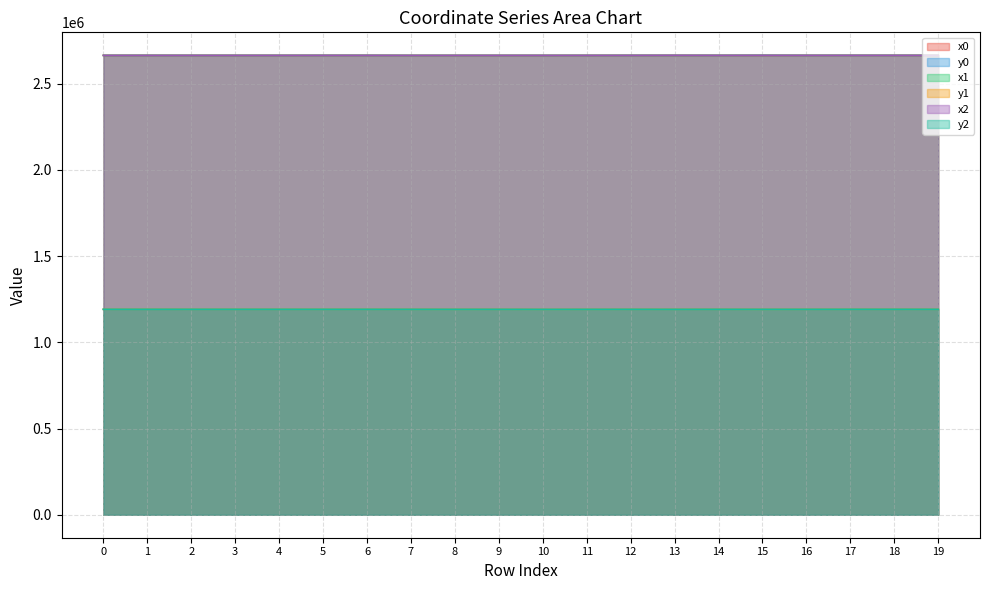

Which series has the largest range (max minus min)?

y0